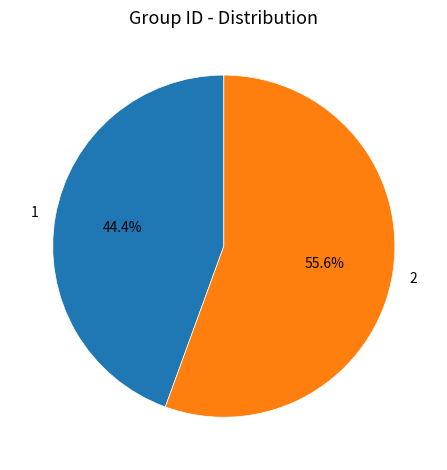

Which slice represents more than half of the pie?

2